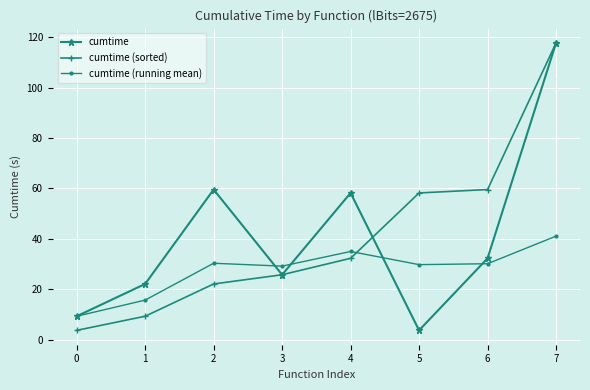

What is the difference between the highest and lowest values at 2?

37.5